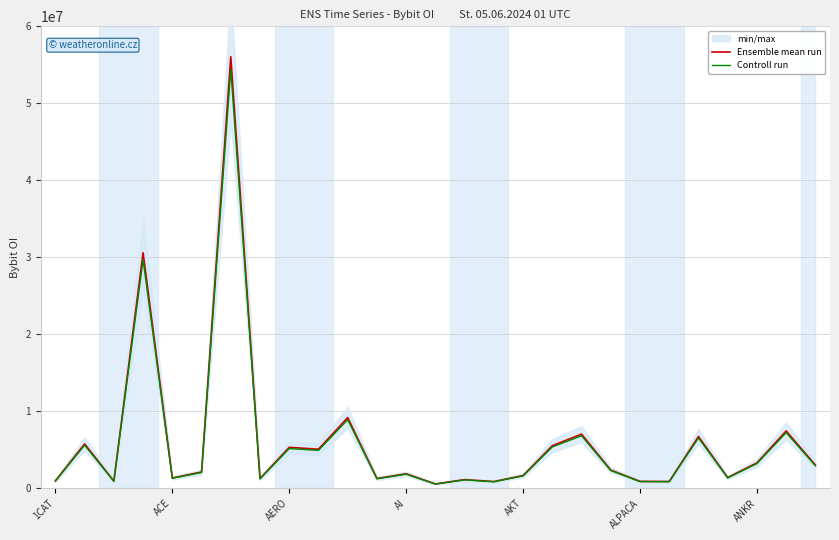

Is the value of Ensemble mean run at AI greater than the value of Controll run at ANKR?

No